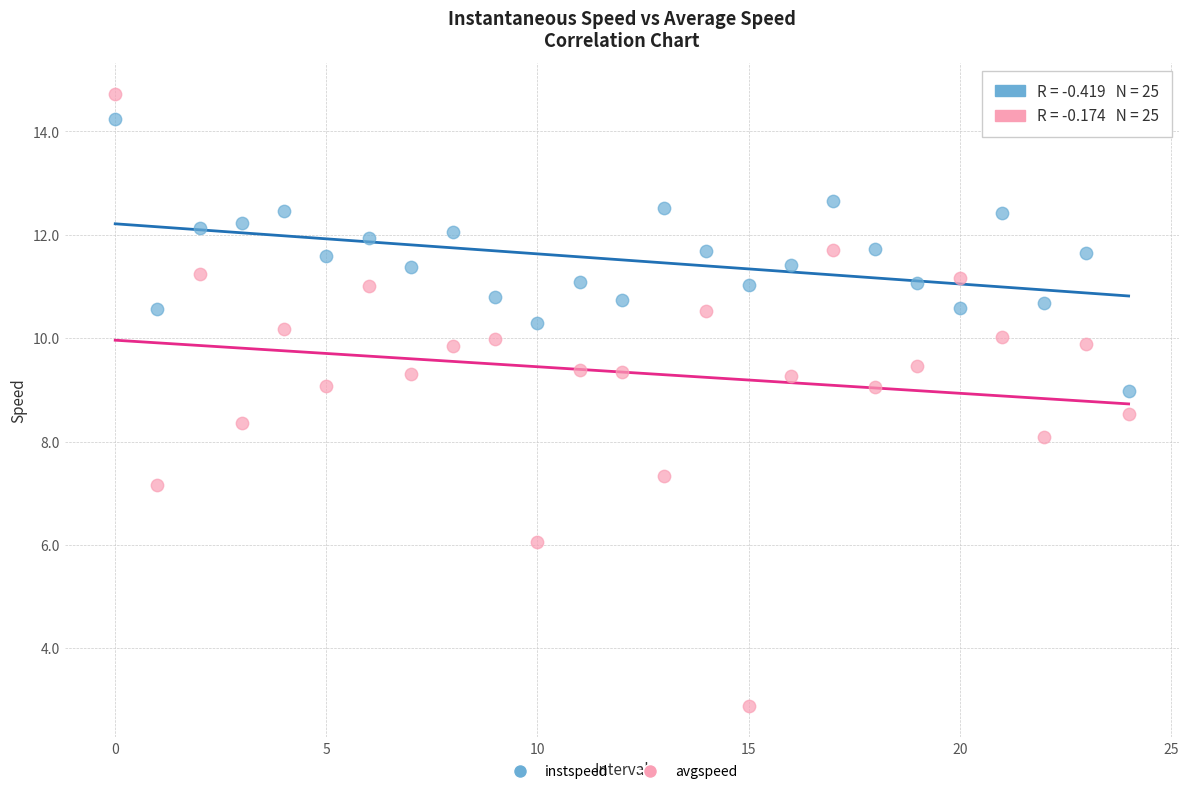

Which series has the largest Y range (max minus min)?

avgspeed